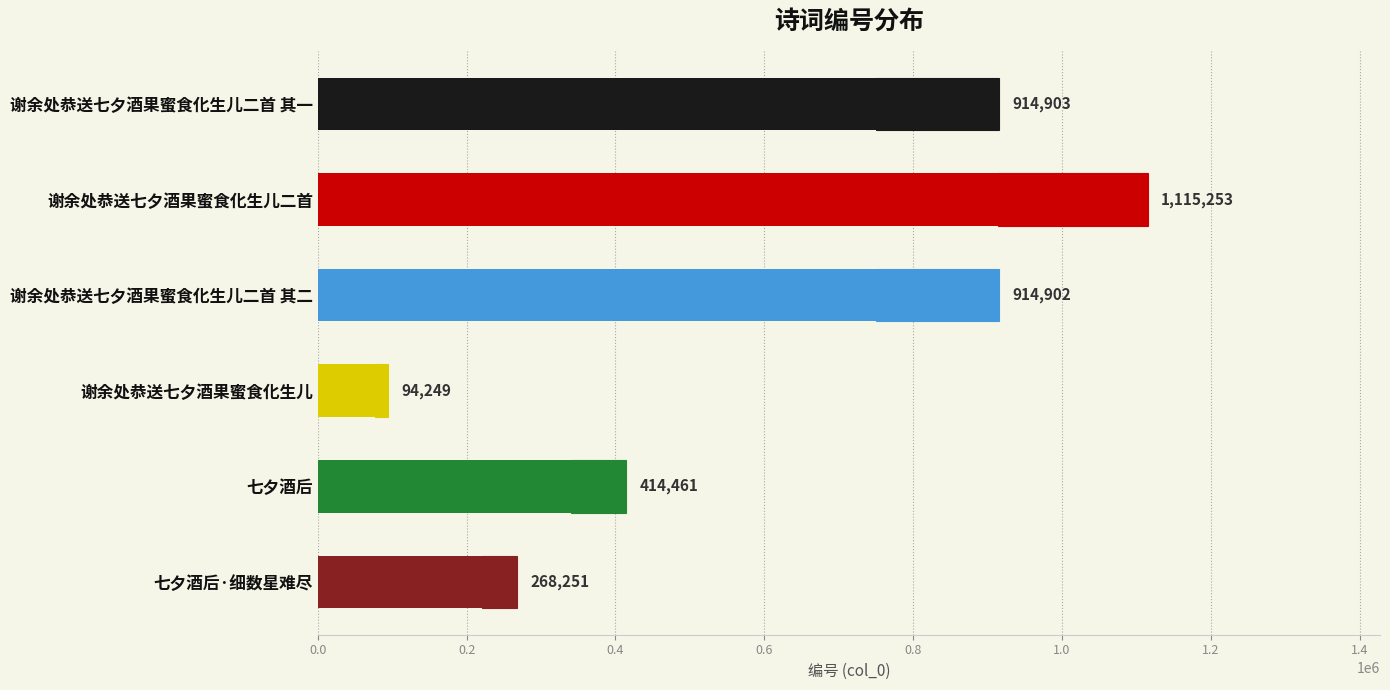

What is the difference between the maximum and minimum values?

1021004